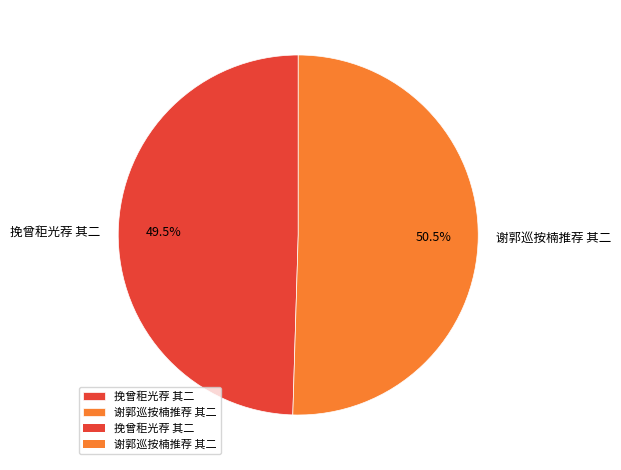

To the nearest percent, what is the difference between the largest and smallest slice percentages?

1%